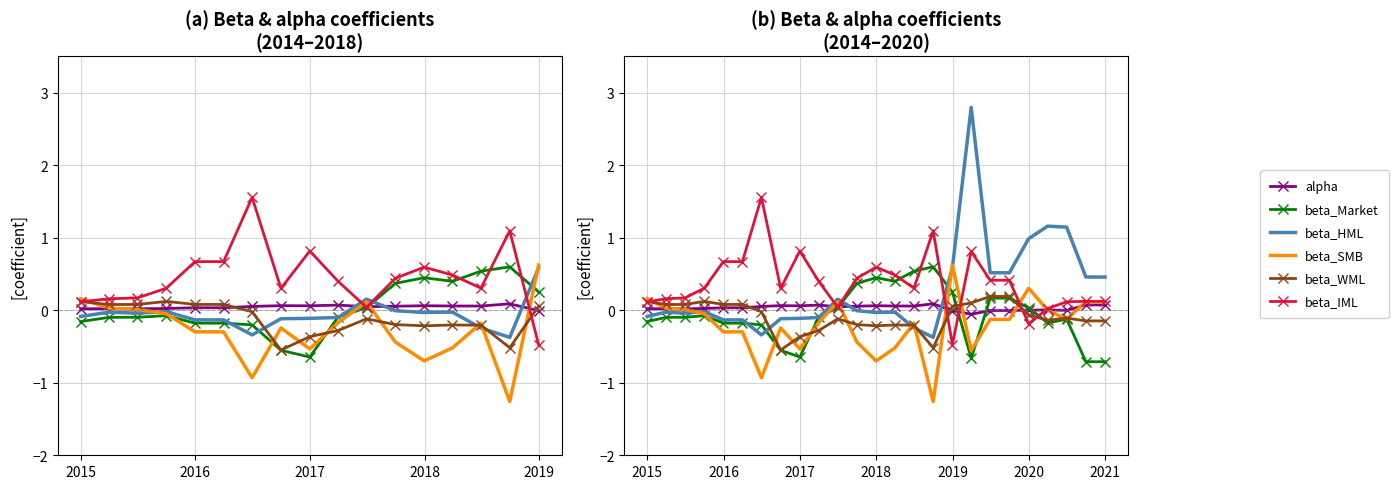

What is the highest value of the beta_Market series?

0.6